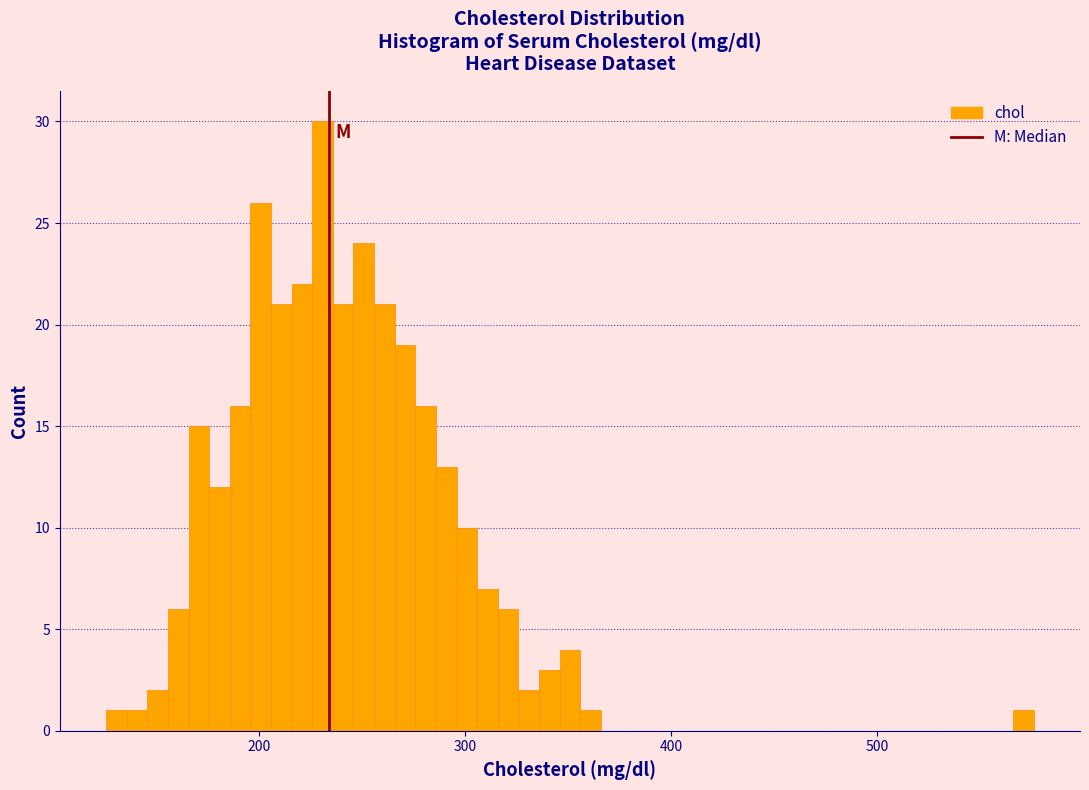

Around what value on the x-axis is the tallest bar? Give the approximate position of its centre, as read against the axis.

230